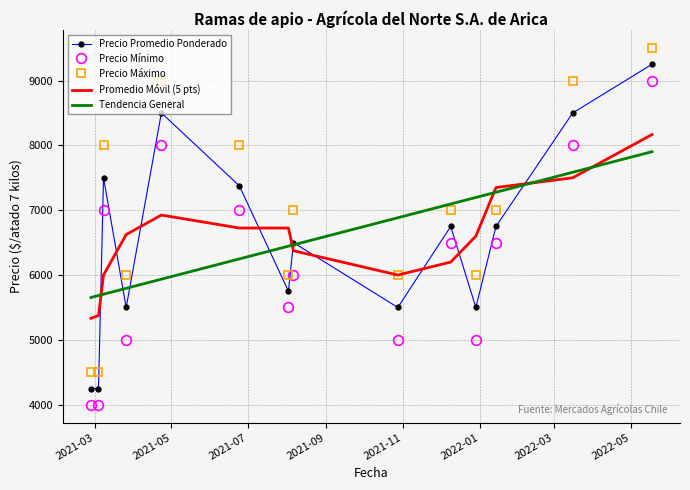

What is the greatest value displayed?

9500.0